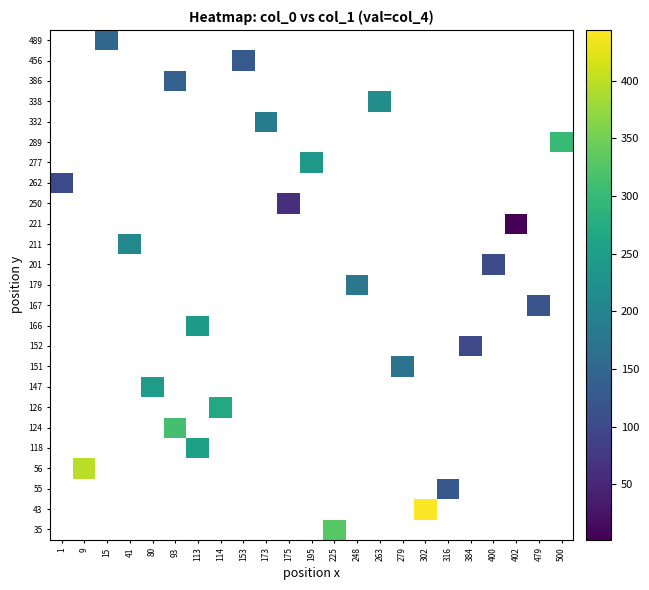

Reading left to right, extract all data points from this chart.

row_labels: 55	124	211	118	262	167	489	179	456	289	126	151	250	166	152	277	147	386	332	338	221	201	35	43	56
col_labels: 316	93	41	113	1	479	15	248	153	500	114	279	175	113	384	195	80	93	173	263	402	400	225	302	9
values: 124	314	212	254	101	118	148	177	127	300	270	170	61	242	99	240	244	141	188	220	2	105	329	444	398